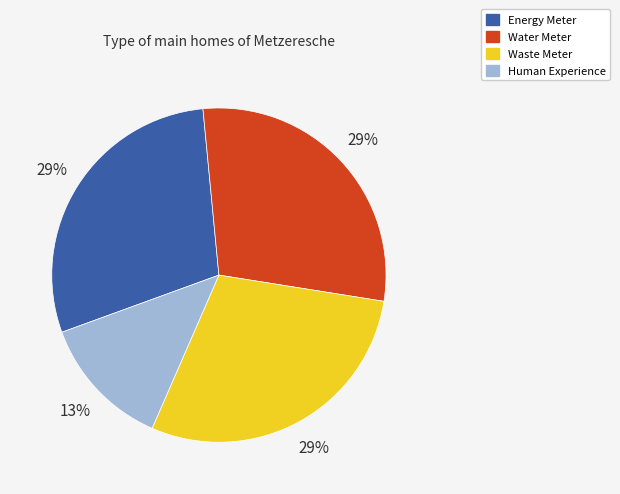

Does any single category account for the majority?

No